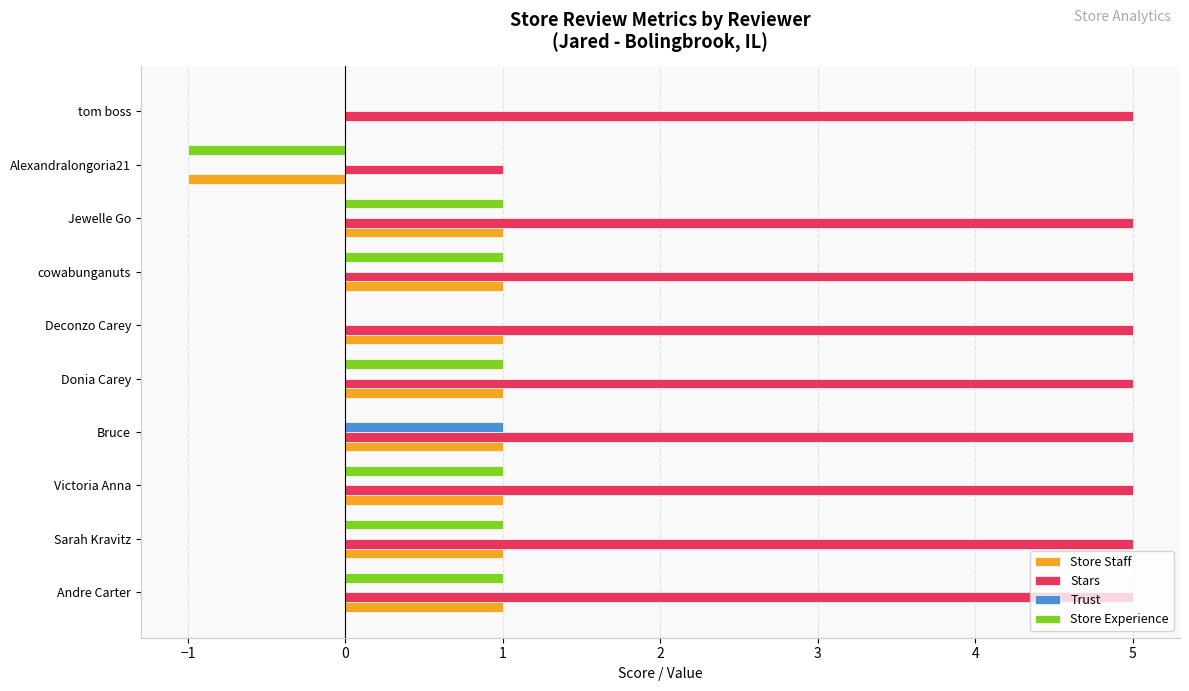

Which series has the largest total across all categories?

Stars